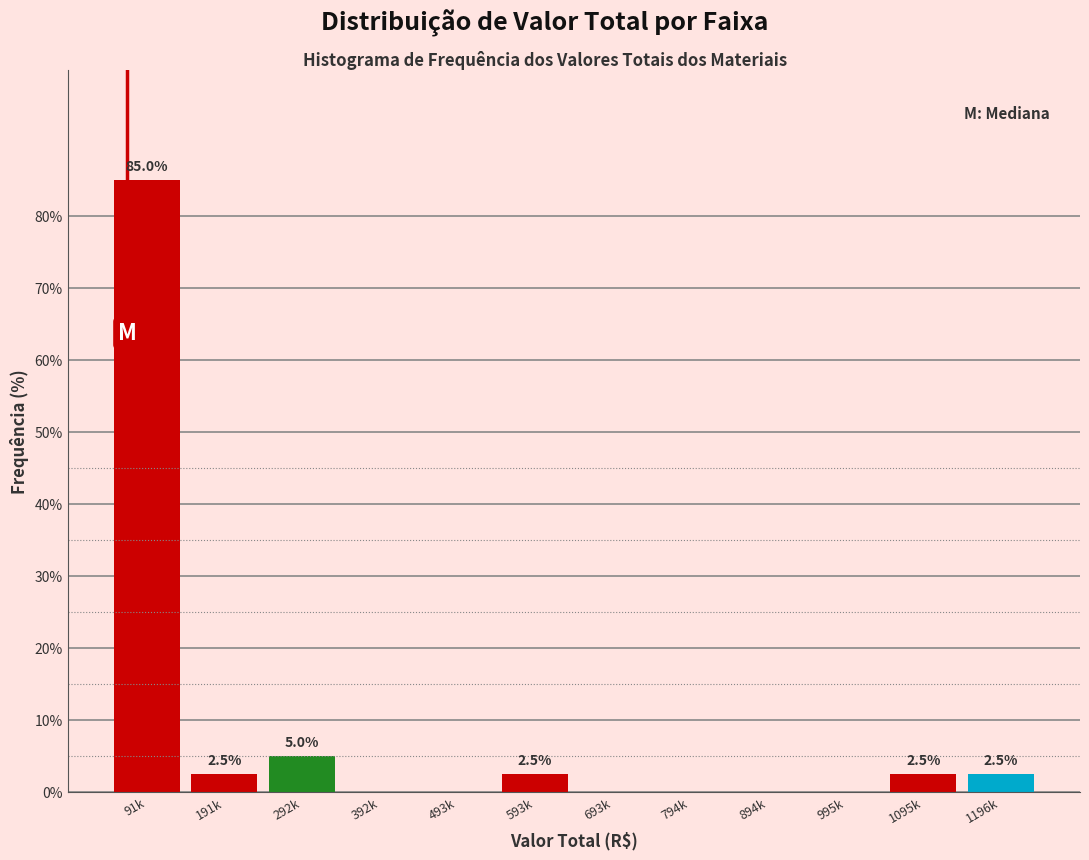

Reading left to right, list all the values displayed in this chart.

91k=85.0	191k=2.5	292k=5.0	392k=0.0	493k=0.0	593k=2.5	693k=0.0	794k=0.0	894k=0.0	995k=0.0	1095k=2.5	1196k=2.5